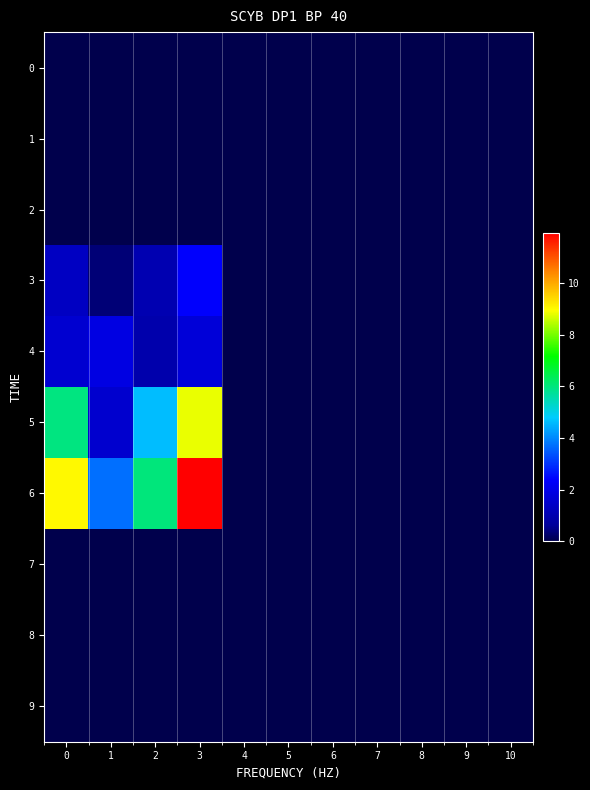

Reading left to right, list all the values displayed in this chart.

0: 0=0.0	1=0.0	2=0.0	3=0.0	4=0.0	5=0.0	6=0.0	7=0.0	8=0.0	9=0.0	10=0.0
1: 0=0.0	1=0.0	2=0.0	3=0.0	4=0.0	5=0.0	6=0.0	7=0.0	8=0.0	9=0.0	10=0.0
2: 0=0.0	1=0.0	2=0.0	3=0.0	4=0.0	5=0.0	6=0.0	7=0.0	8=0.0	9=0.0	10=0.0
3: 0=1.4	1=0.3	2=1.1	3=2.4	4=0.0	5=0.0	6=0.0	7=0.0	8=0.0	9=0.0	10=0.0
4: 0=1.6	1=1.9	2=0.9	3=1.7	4=0.0	5=0.0	6=0.0	7=0.0	8=0.0	9=0.0	10=0.0
5: 0=6.0	1=1.6	2=4.6	3=8.8	4=0.0	5=0.0	6=0.0	7=0.0	8=0.0	9=0.0	10=0.0
6: 0=9.0	1=3.7	2=6.0	3=12.0	4=0.0	5=0.0	6=0.0	7=0.0	8=0.0	9=0.0	10=0.0
7: 0=0.0	1=0.0	2=0.0	3=0.0	4=0.0	5=0.0	6=0.0	7=0.0	8=0.0	9=0.0	10=0.0
8: 0=0.0	1=0.0	2=0.0	3=0.0	4=0.0	5=0.0	6=0.0	7=0.0	8=0.0	9=0.0	10=0.0
9: 0=0.0	1=0.0	2=0.0	3=0.0	4=0.0	5=0.0	6=0.0	7=0.0	8=0.0	9=0.0	10=0.0